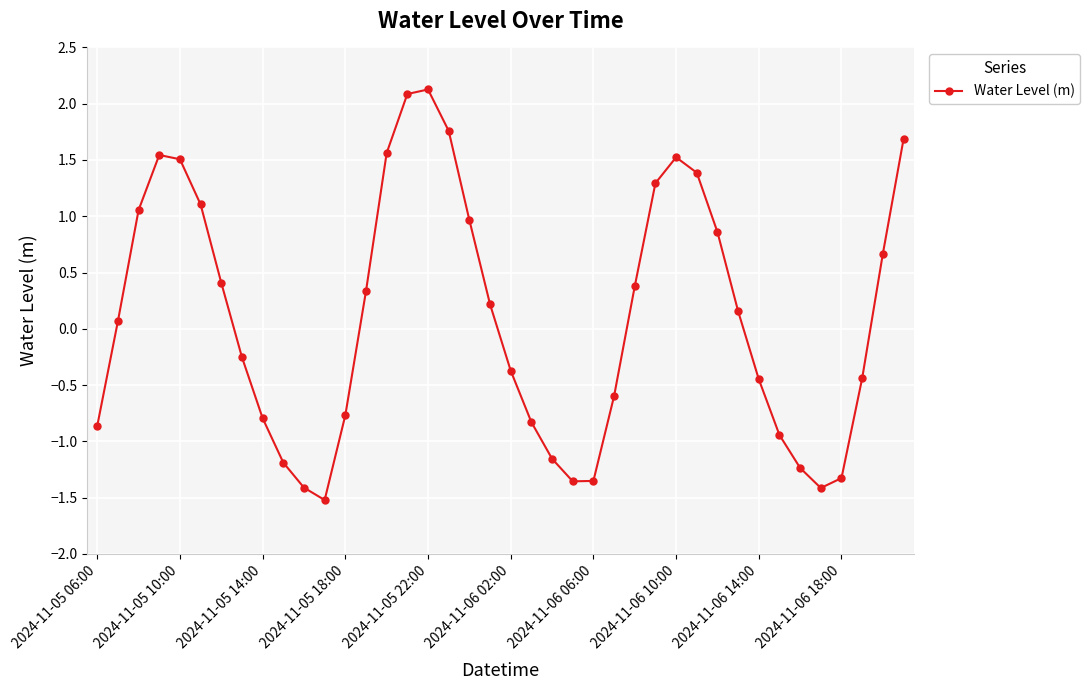

How many points are higher than both their immediate neighbors (excluding endpoints)?

3